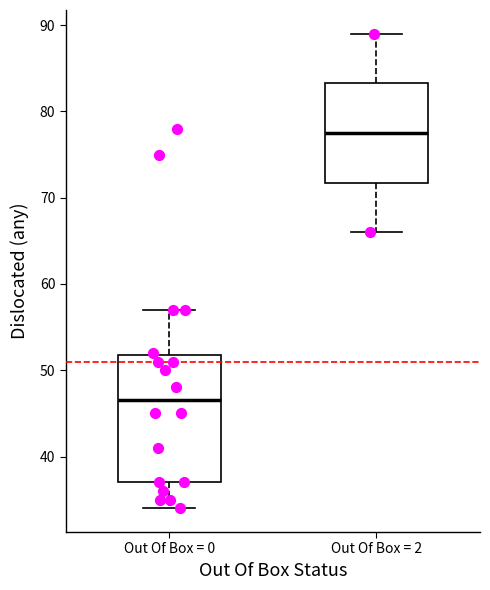

Which box has the highest median line?

Out Of Box = 2